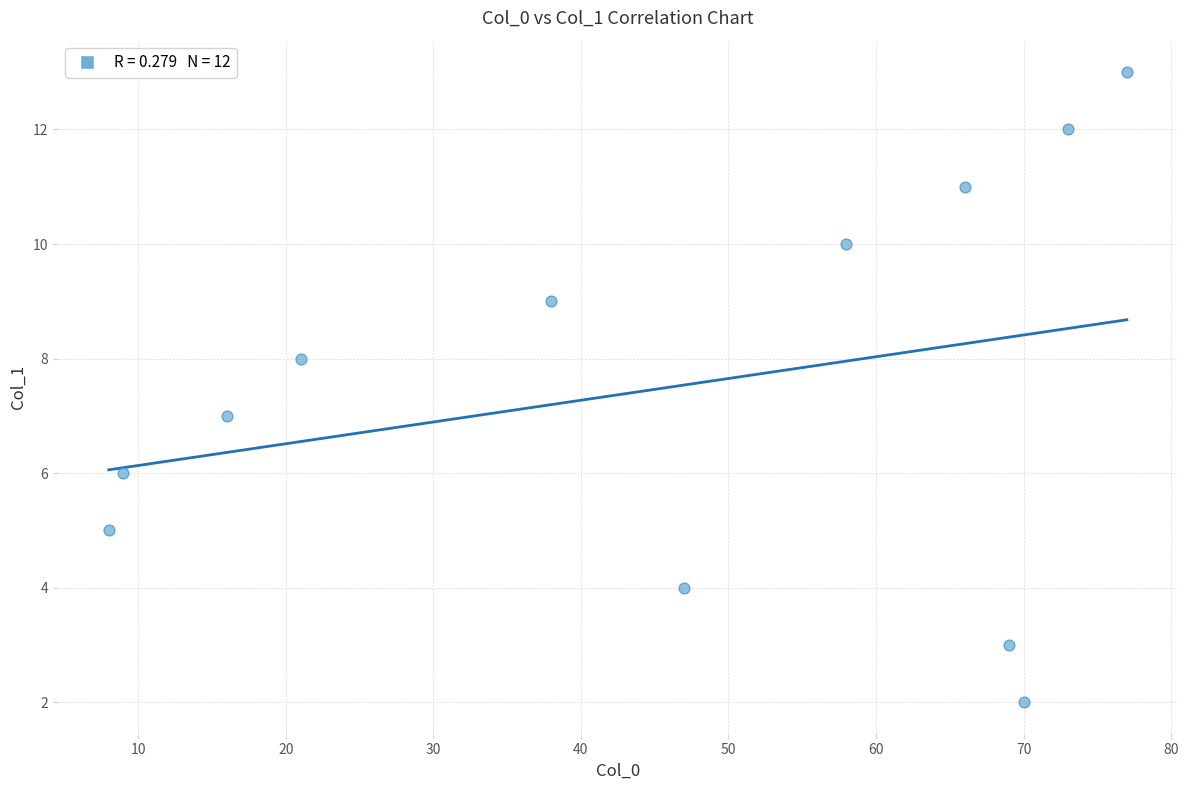

What is the average X value?

46.0